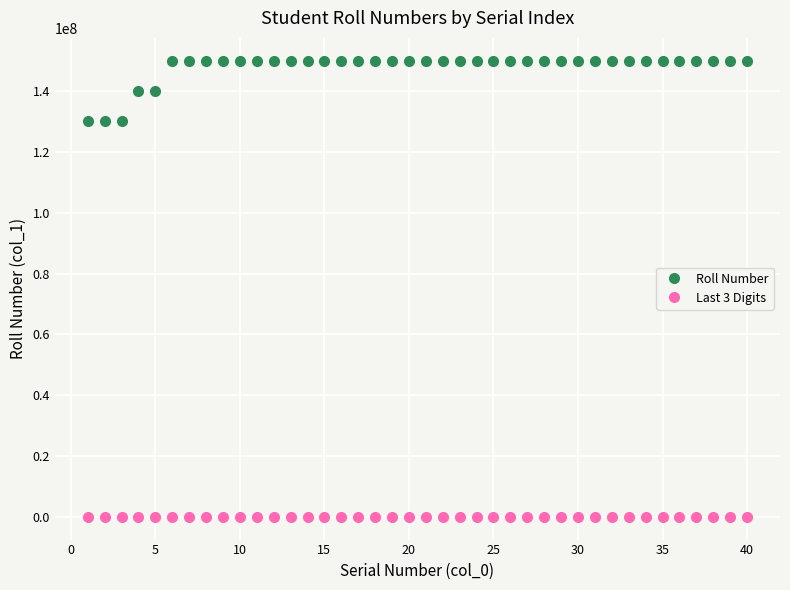

At how many categories does at least one series exceed 26641108?

40